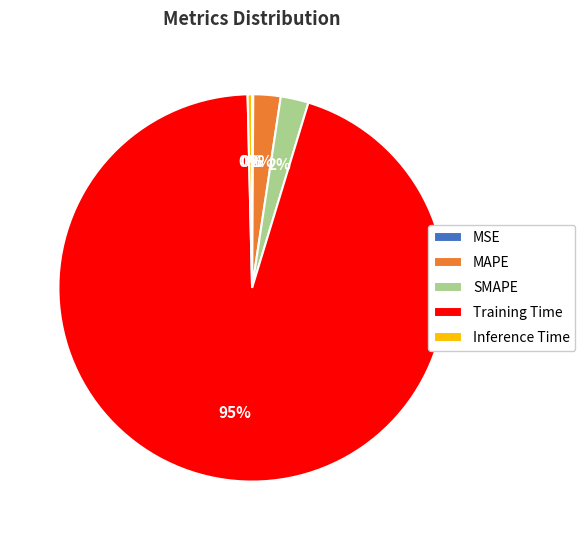

Does MAPE represent more than half of the total?

No